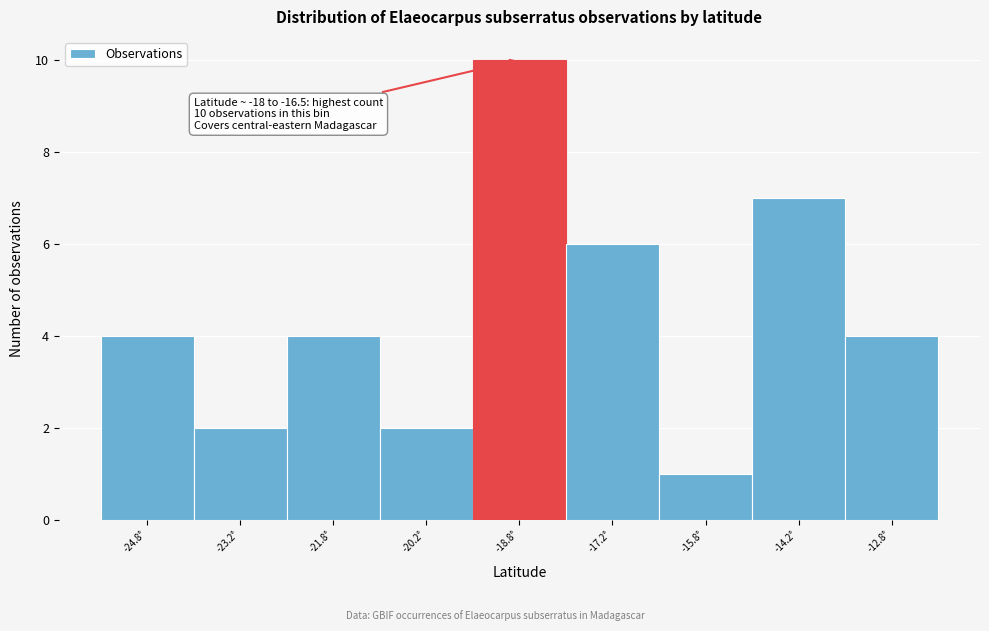

Which range on the x-axis has the tallest bar?

-19.5 to -18.0